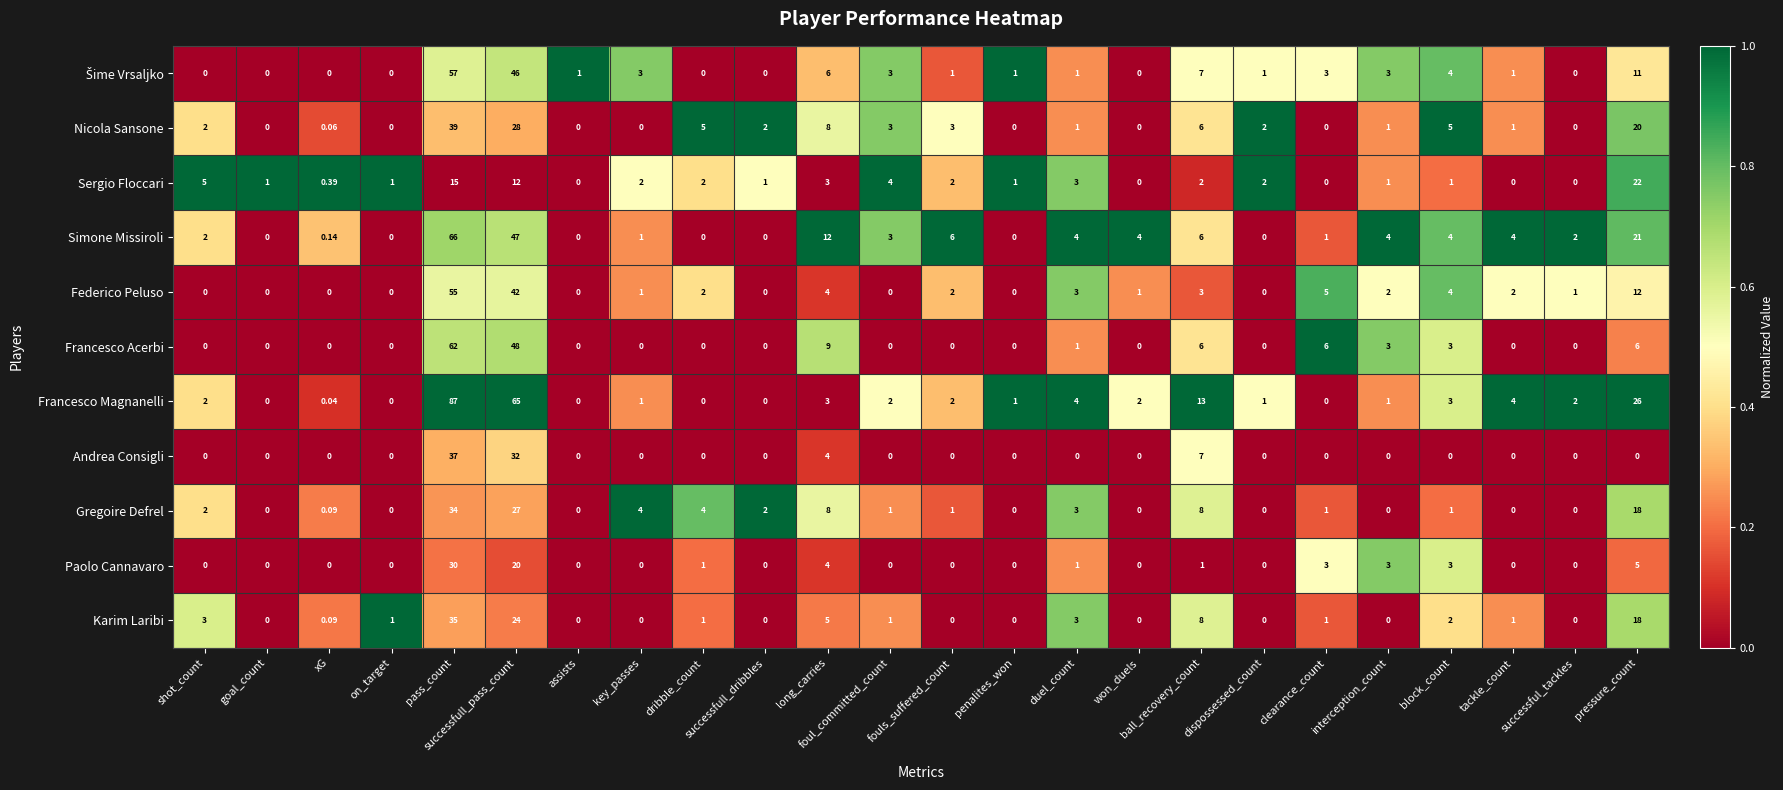

Is the value of Simone Missiroli at xG greater than the value of Andrea Consigli at clearance_count?

Yes